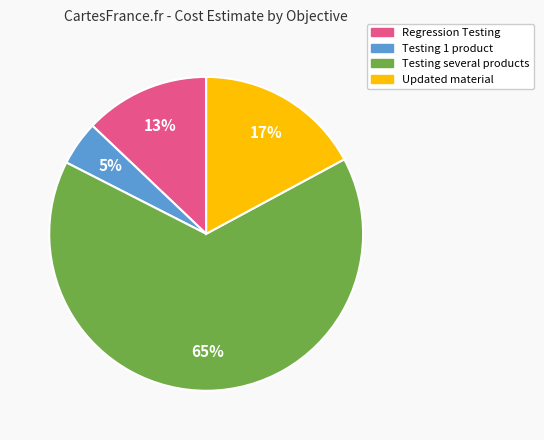

Is there any slice that represents more than half of the pie?

Yes